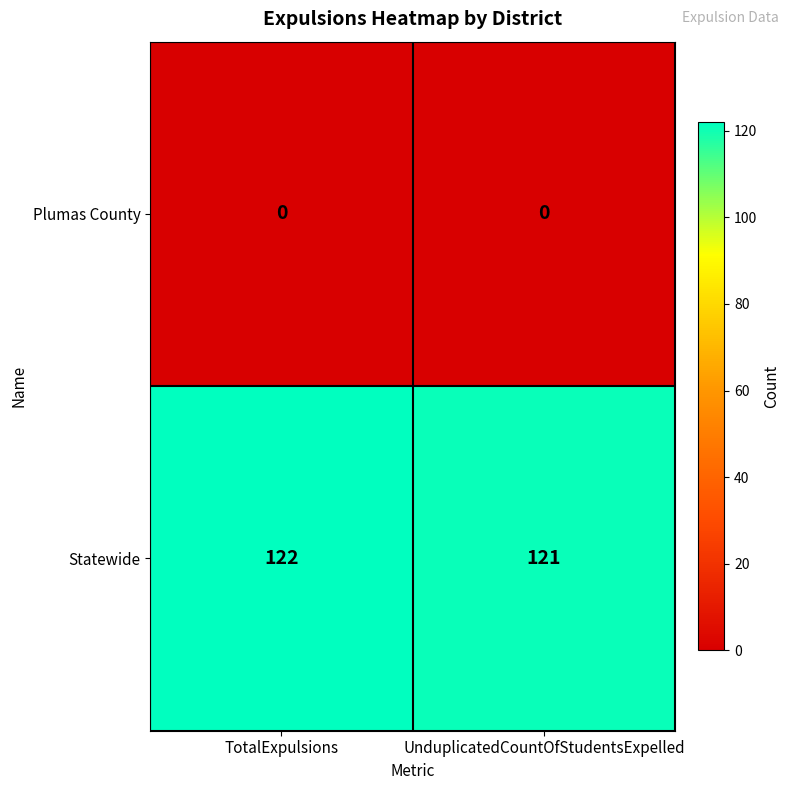

What is the difference between the highest and lowest values at TotalExpulsions?

122